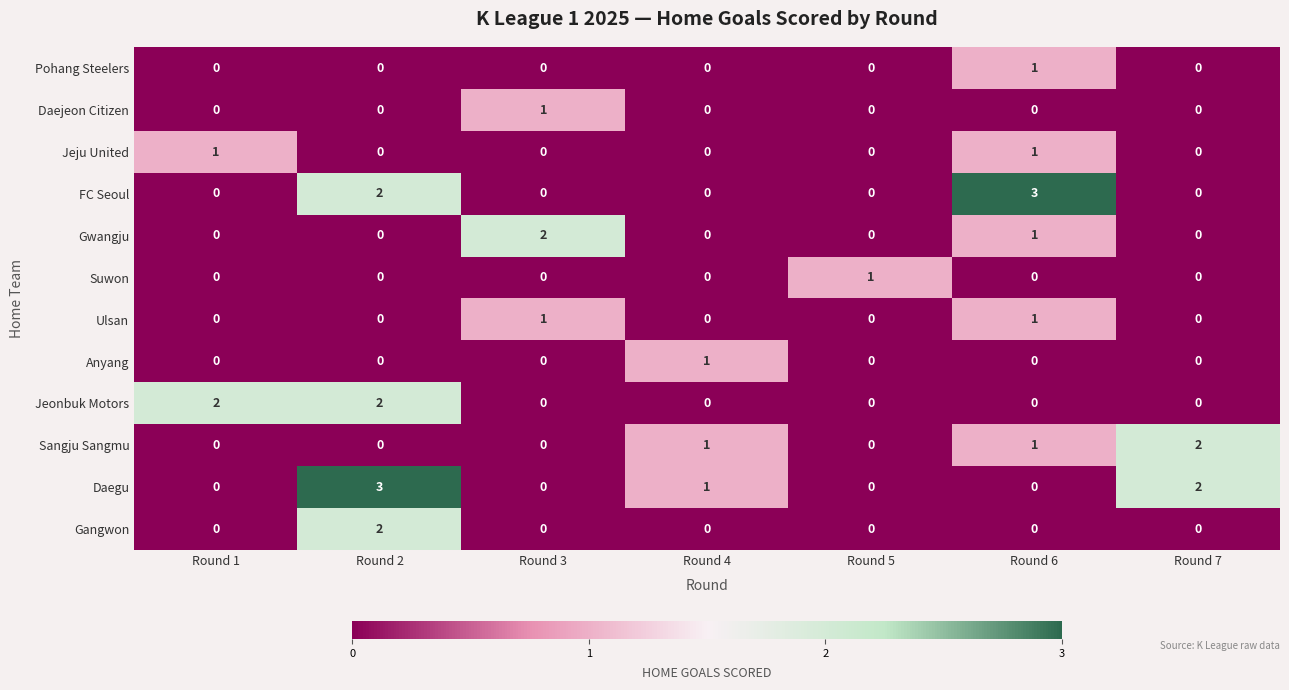

What is the greatest value displayed?

3